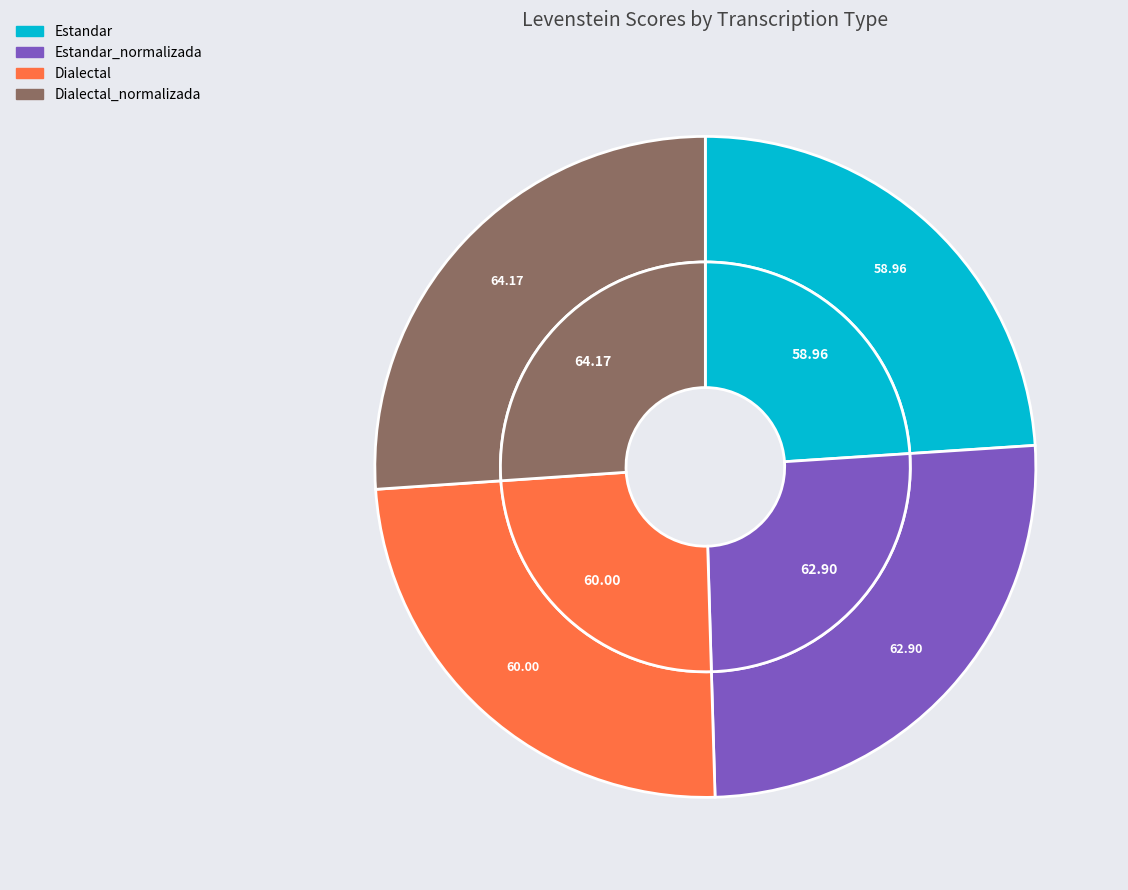

To the nearest percent, what is the difference between the largest and smallest slice percentages?

2%